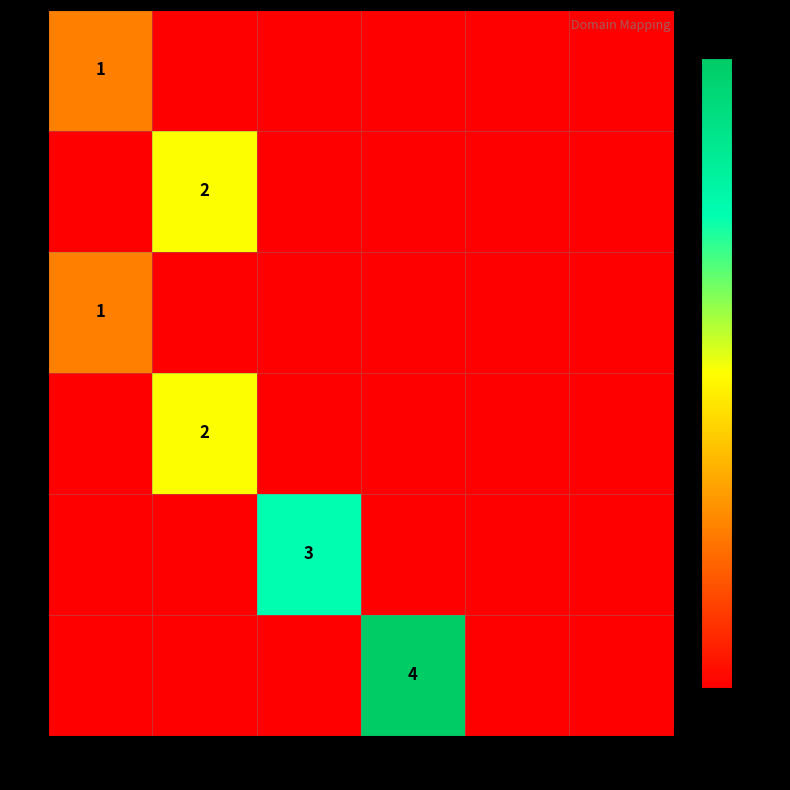

The value of 1 at 1 is 1. True or false?

True